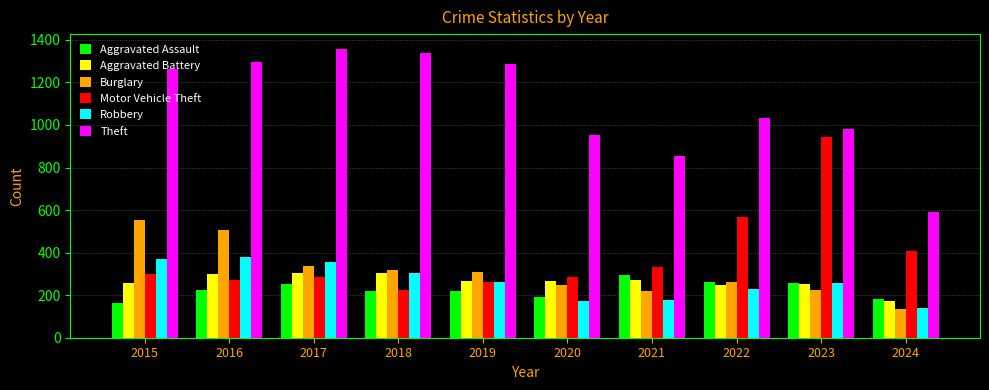

Which series changed the most between 2016 and 2019?

Burglary